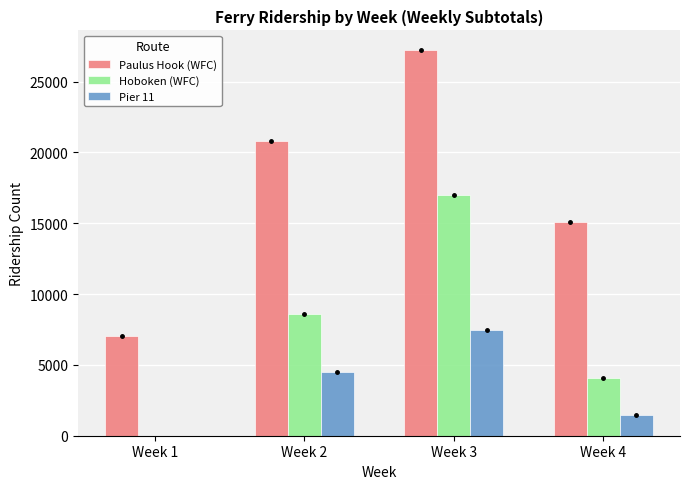

Are the bars grouped side by side (vs. stacked)?

Yes